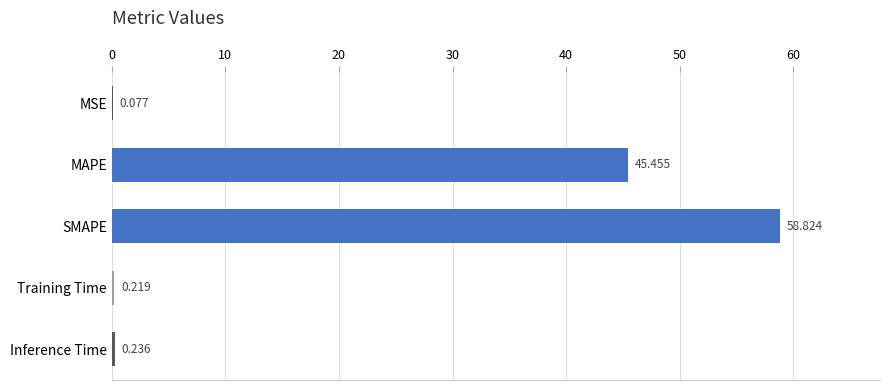

Count the number of data series in this chart.

1